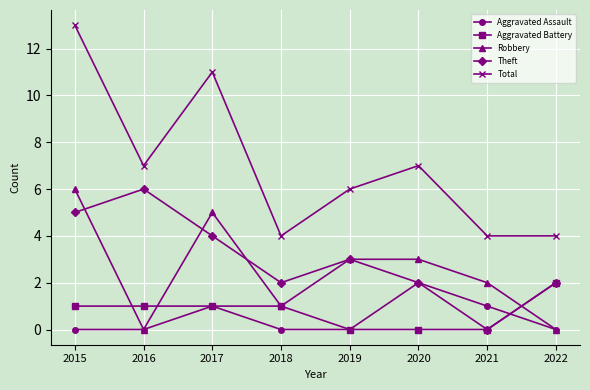

At which category does Aggravated Assault reach its first local peak?

2017